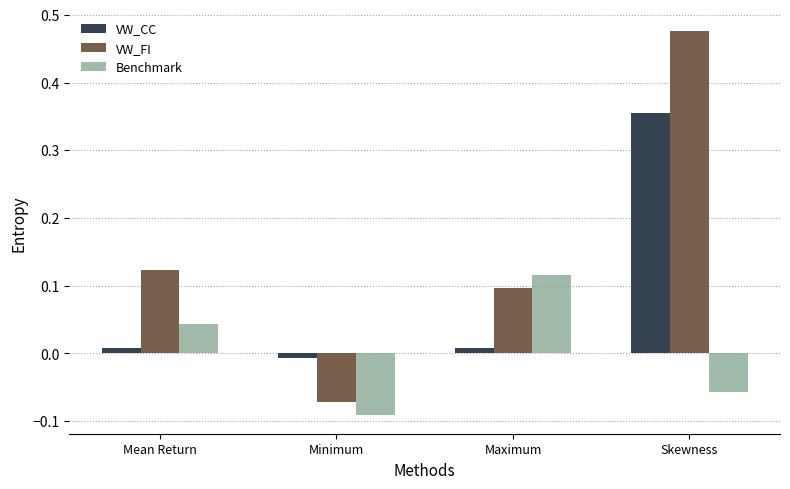

Does the chart contain stacked bars?

No